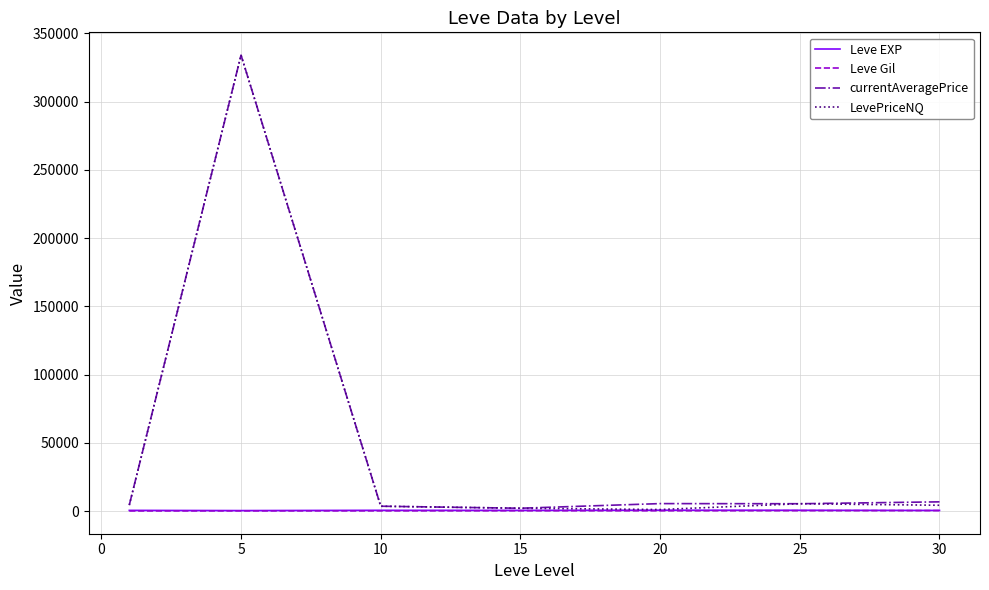

What is the maximum value for currentAveragePrice?

334058.7